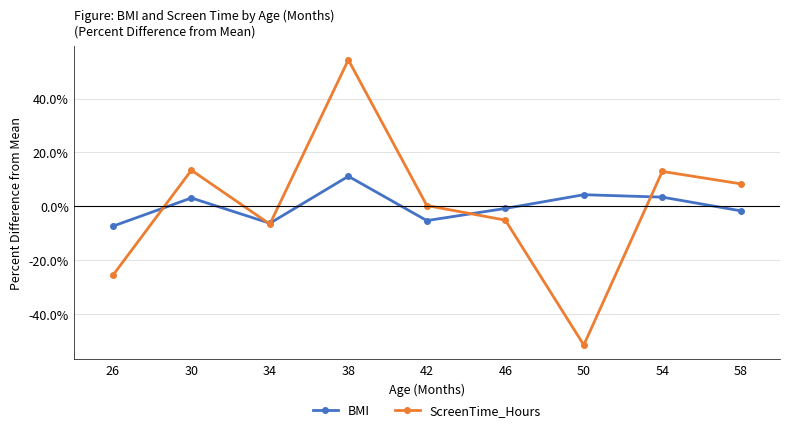

Is it true that BMI equals -6.4 at 34?

True